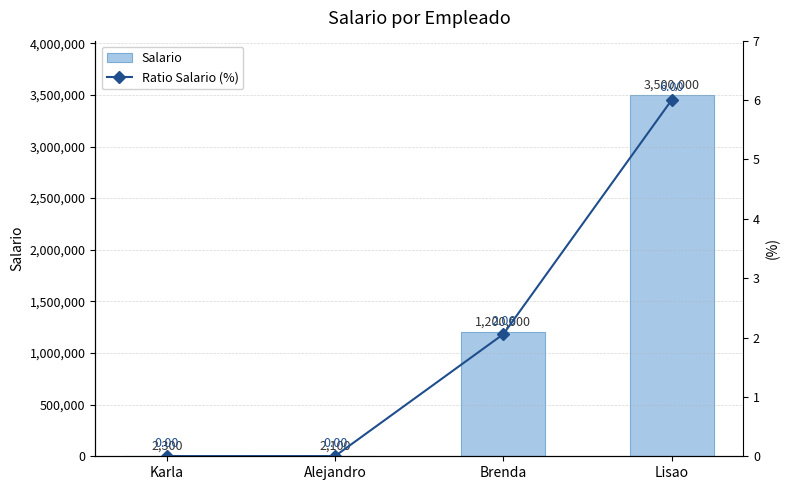

Is it true that Salario equals 2100 at Alejandro?

True